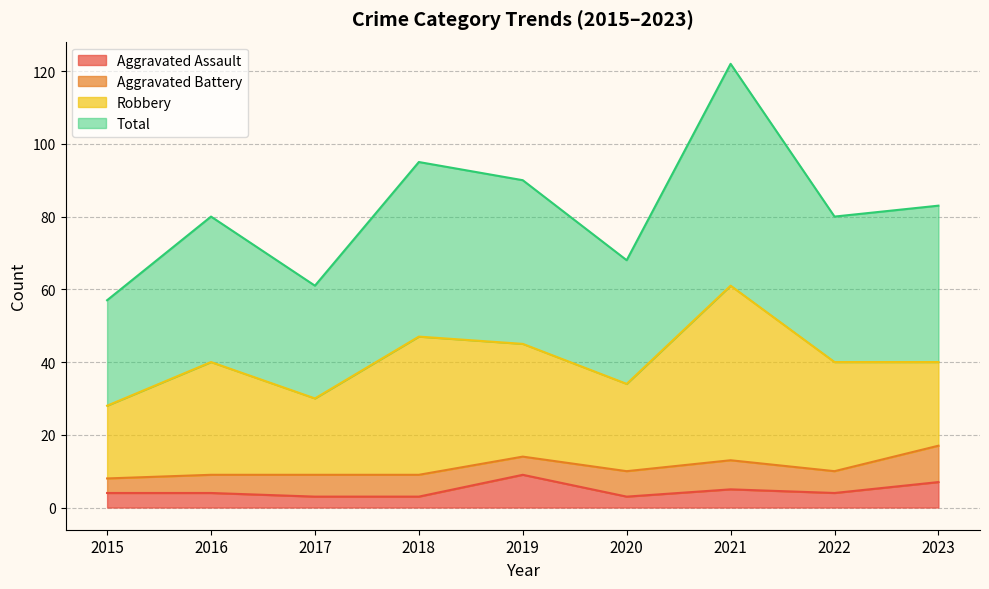

True or false: Aggravated Assault and Total intersect in this chart.

False